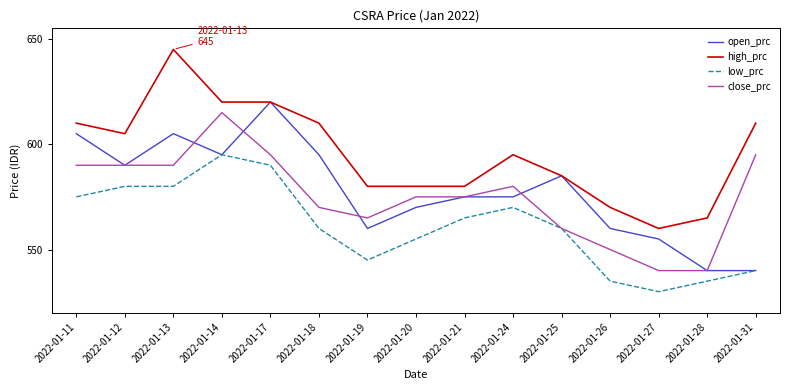

Is it true that high_prc equals 347 at 2022-01-28?

False